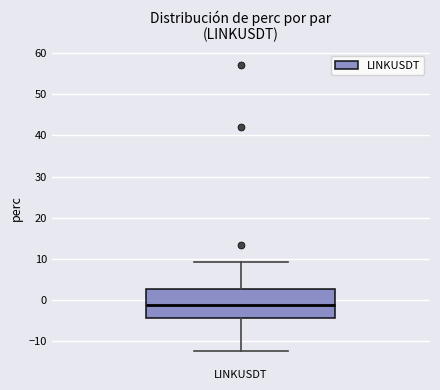

Read this box plot against the y-axis: the position of the median line, the range covered by the box, and the ends of both whiskers. The values are not printed on the chart, so give them approximately, as read against the axis.

median -1, box -4 to 3, whiskers -12 to 9